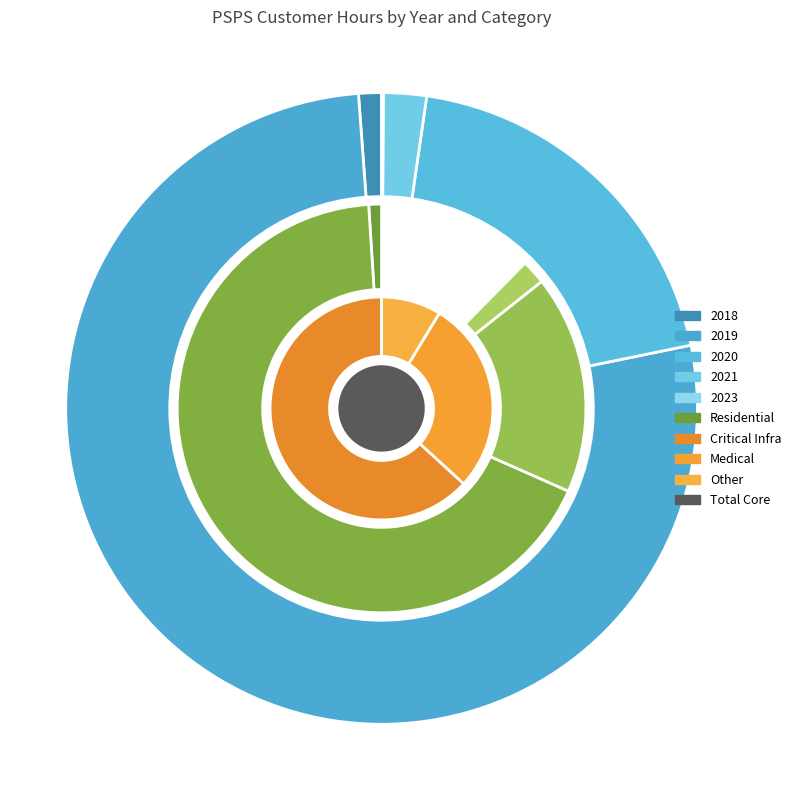

Which slice represents more than half of the pie?

2019